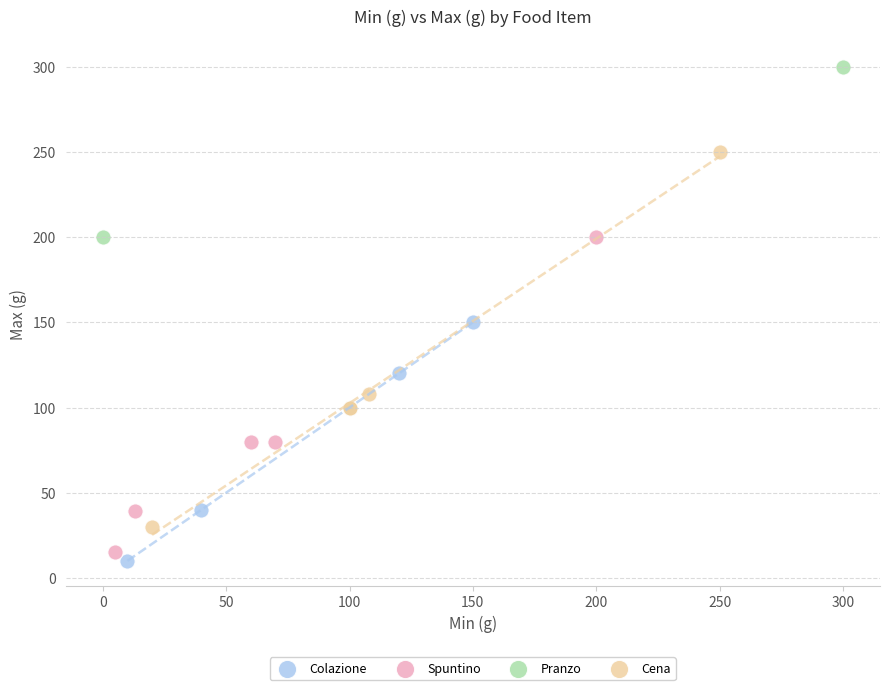

Which series contains the highest Y value?

Pranzo